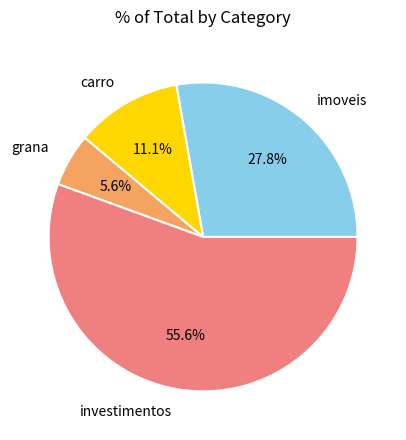

Is there any slice that represents more than half of the pie?

Yes